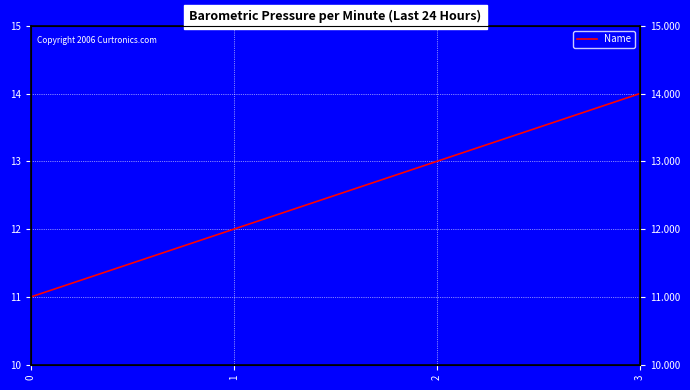

What is the greatest value displayed?

14